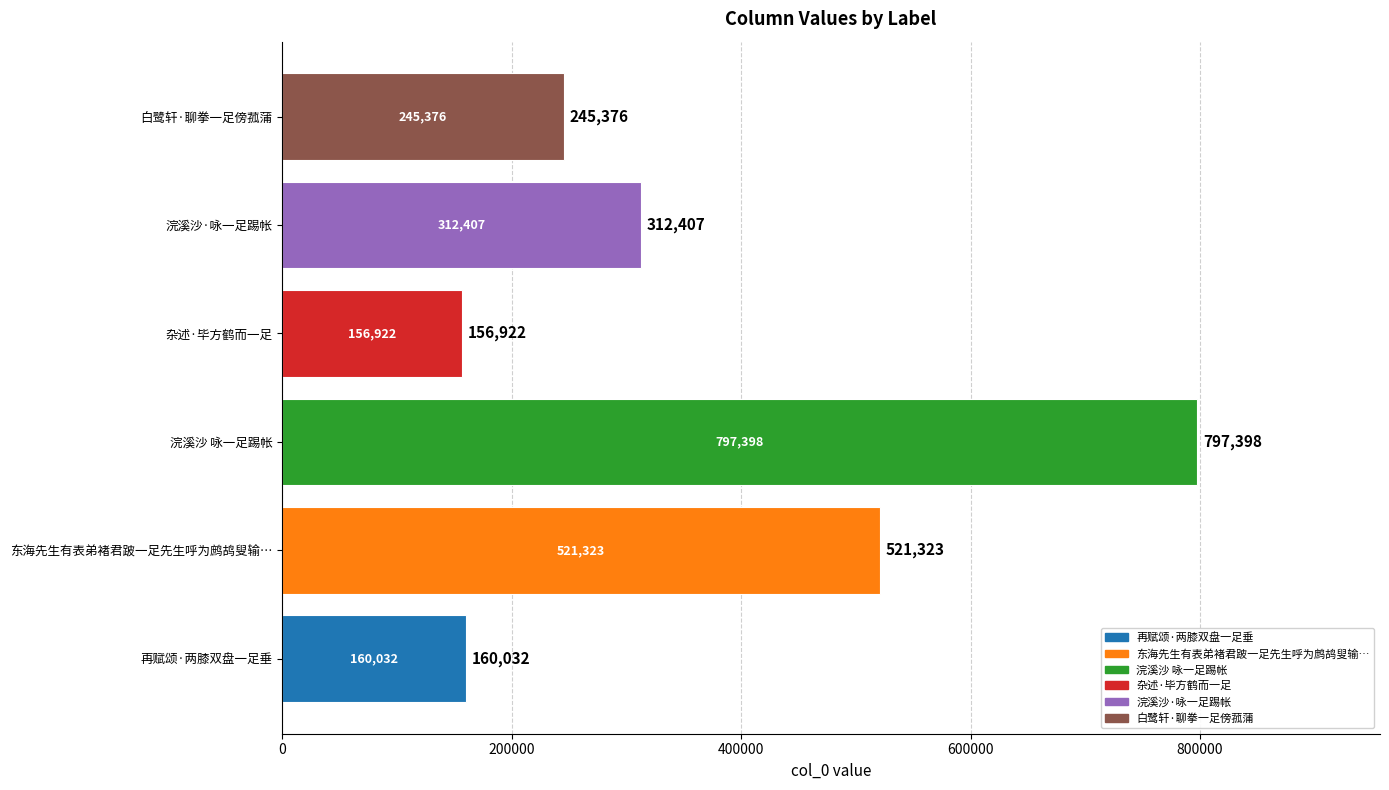

What is the greatest value displayed?

797398